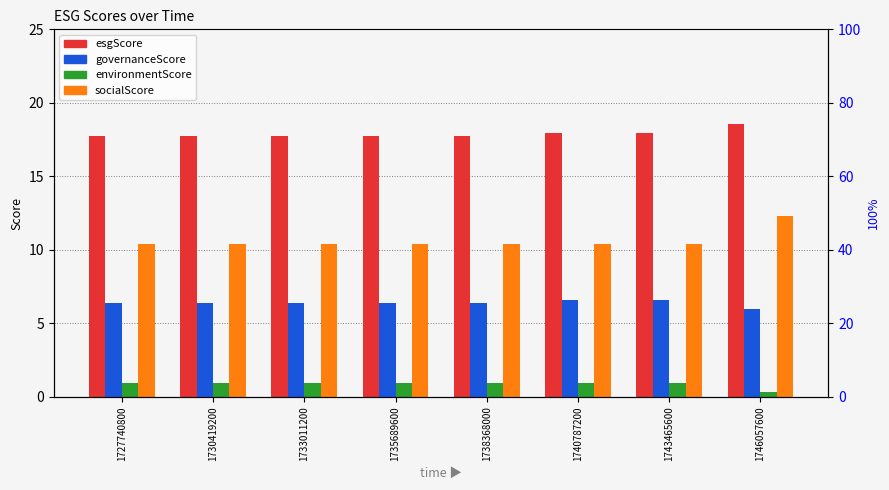

Reading left to right, extract all data points from this chart.

esgScore: 17.8	17.8	17.8	17.8	17.8	18.0	18.0	18.6
governanceScore: 6.4	6.4	6.4	6.4	6.4	6.6	6.6	6.0
environmentScore: 1.0	1.0	1.0	1.0	1.0	1.0	1.0	0.3
socialScore: 10.4	10.4	10.4	10.4	10.4	10.4	10.4	12.3